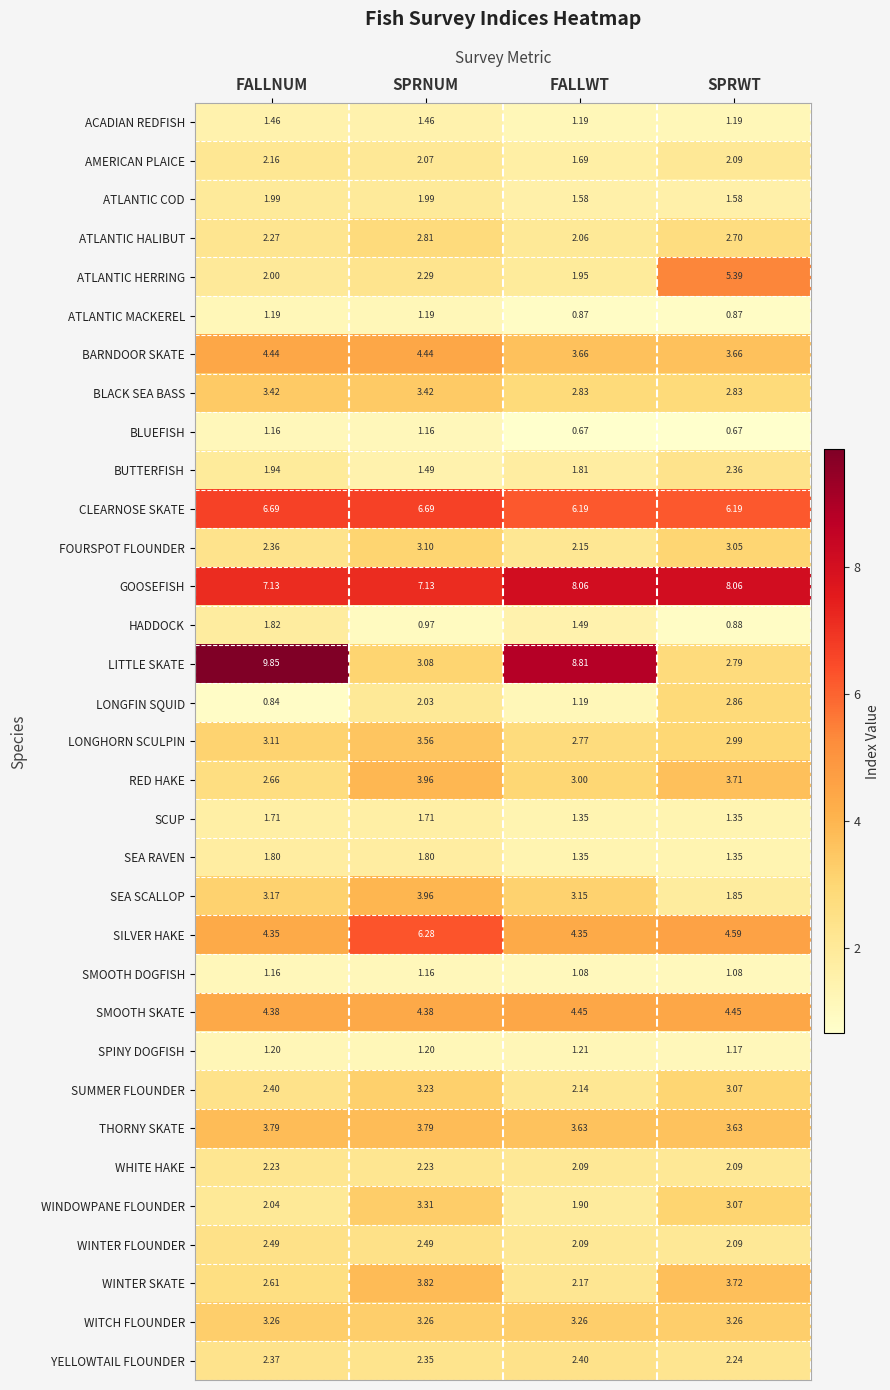

Between FALLNUM and SPRWT, which series saw the biggest shift?

LITTLE SKATE